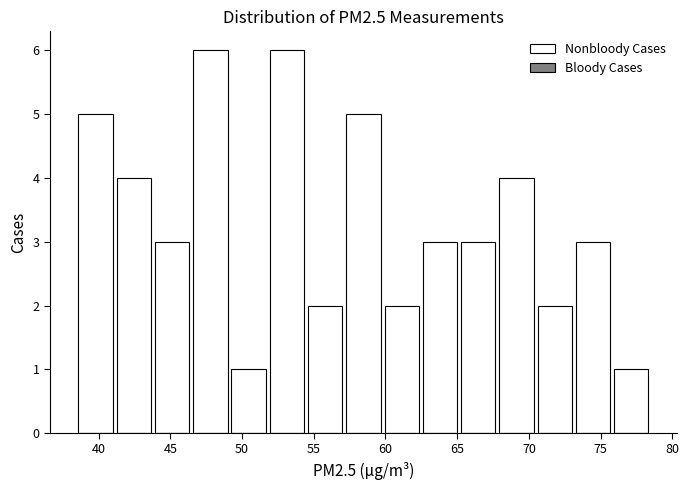

Reading left to right, list every bar in this chart as the range it spans on the x-axis followed by its height. Neither the bar edges nor the heights are printed on the chart, so give them approximately, as read against the axes.

38.5 to 41.5: 5
41.5 to 44.0: 4
44.0 to 46.5: 3
46.5 to 49.5: 6
49.5 to 52.0: 1
52.0 to 54.5: 6
54.5 to 57.5: 2
57.5 to 60.0: 5
60.0 to 62.5: 2
62.5 to 65.5: 3
65.5 to 68.0: 3
68.0 to 70.5: 4
70.5 to 73.5: 2
73.5 to 76.0: 3
76.0 to 78.5: 1